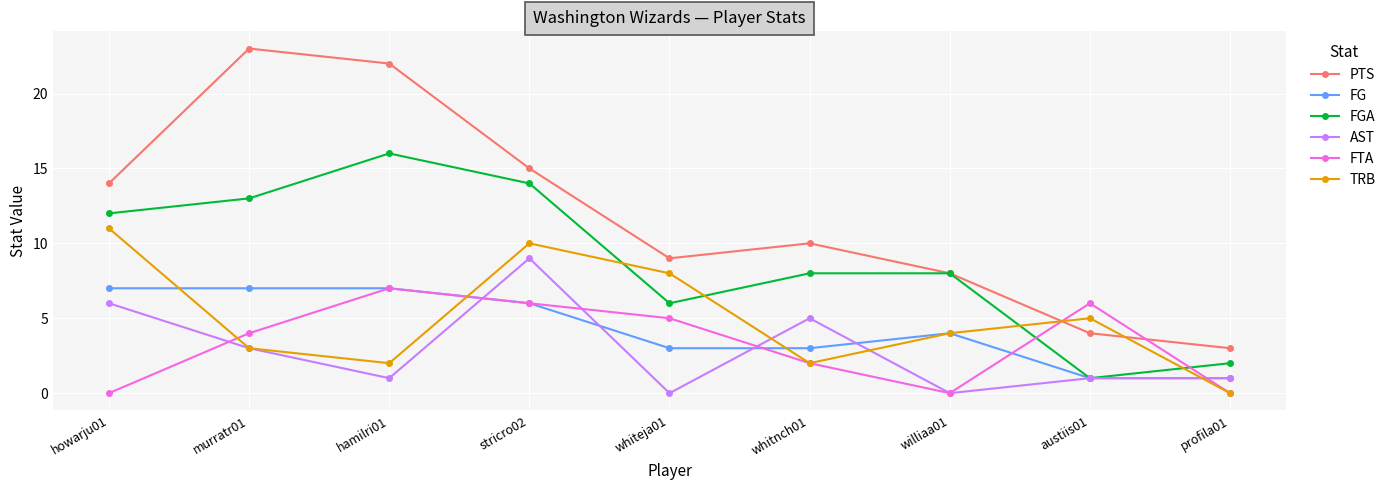

What is the value of the FG point at the 8th from the left?

1